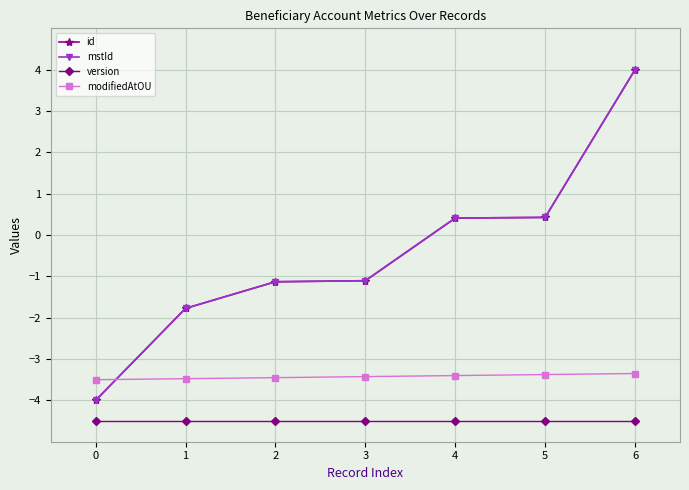

What are all the series names shown in the legend?

id, mstId, version, modifiedAtOU